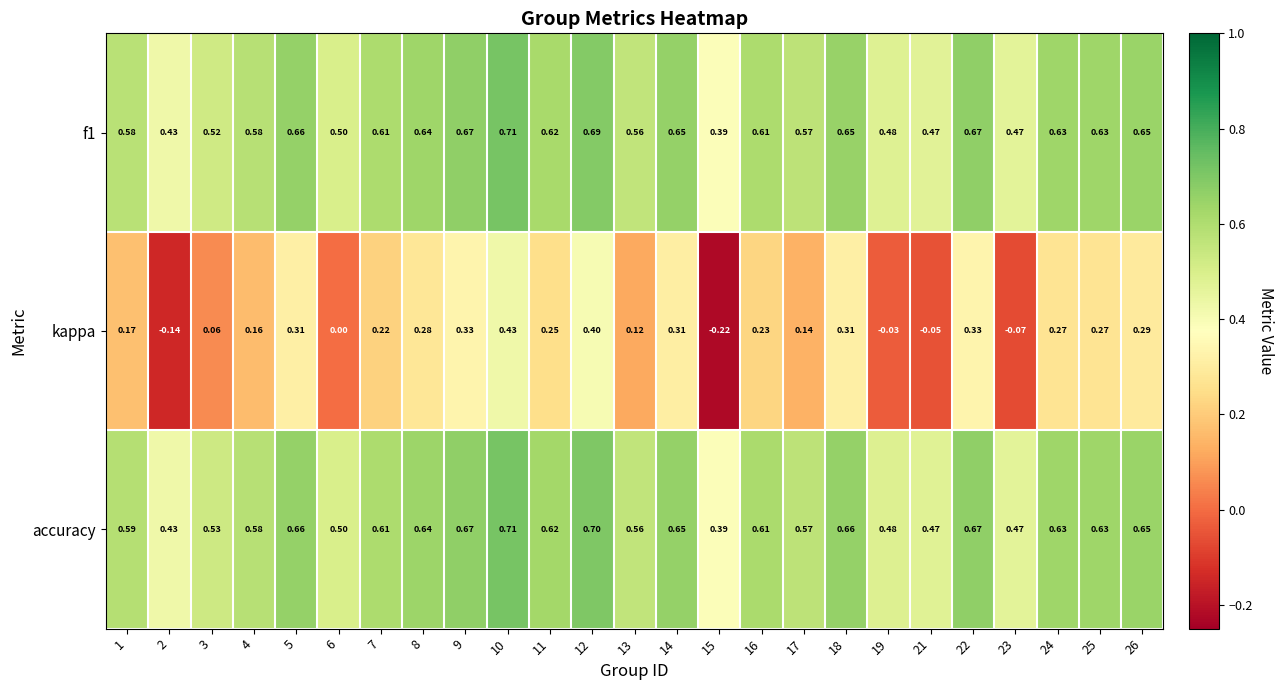

Which series changed the most between 5 and 15?

kappa